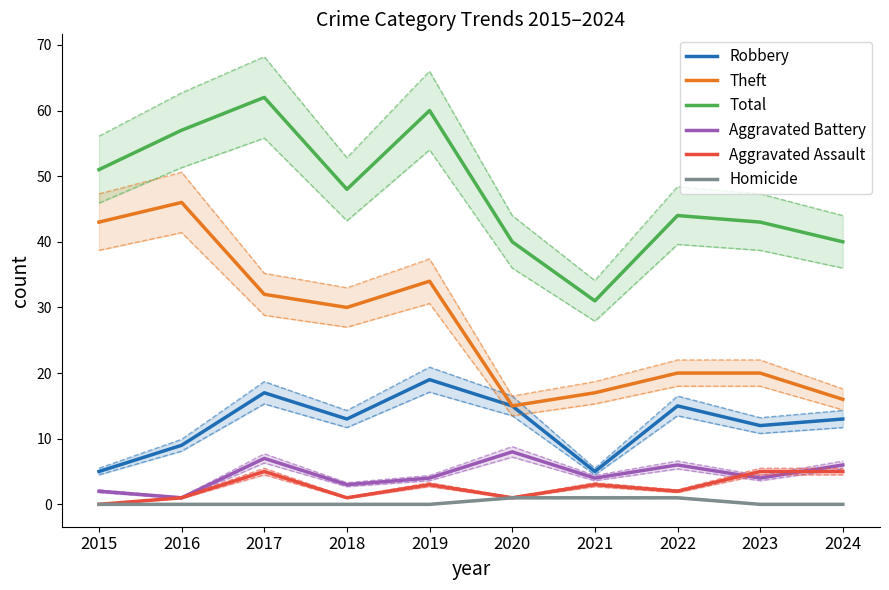

True or false: Homicide and Total intersect in this chart.

False